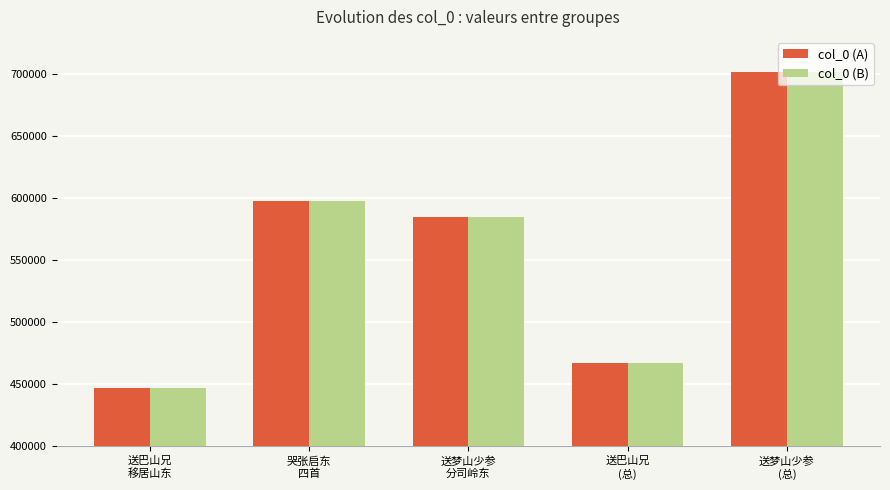

At how many categories does at least one series exceed 620119?

1